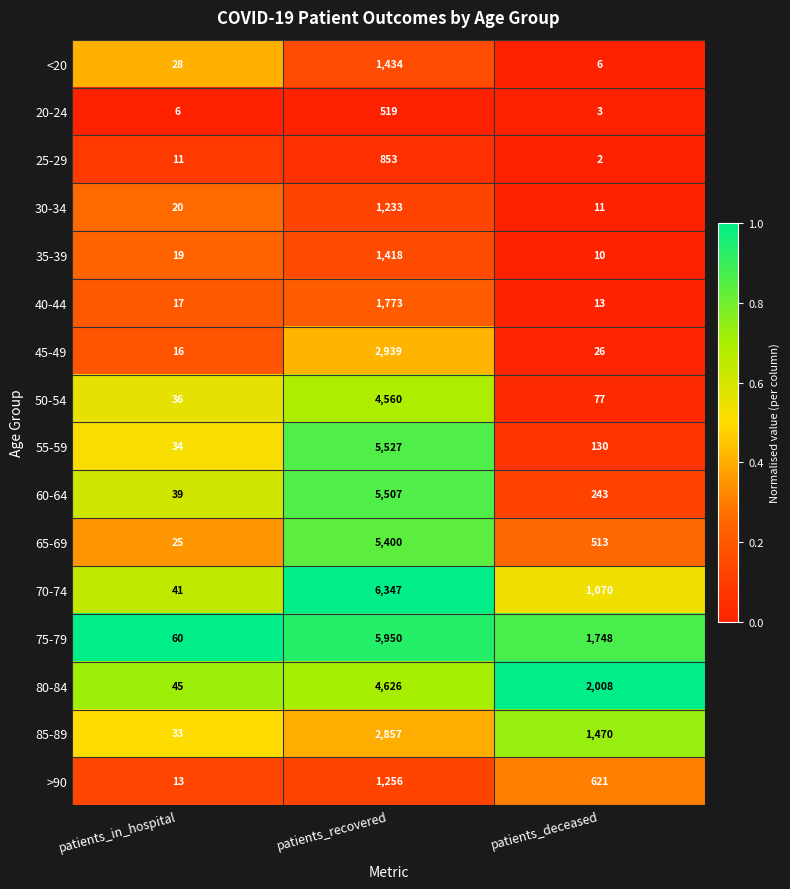

Read the 70-74 value at patients_recovered.

6347